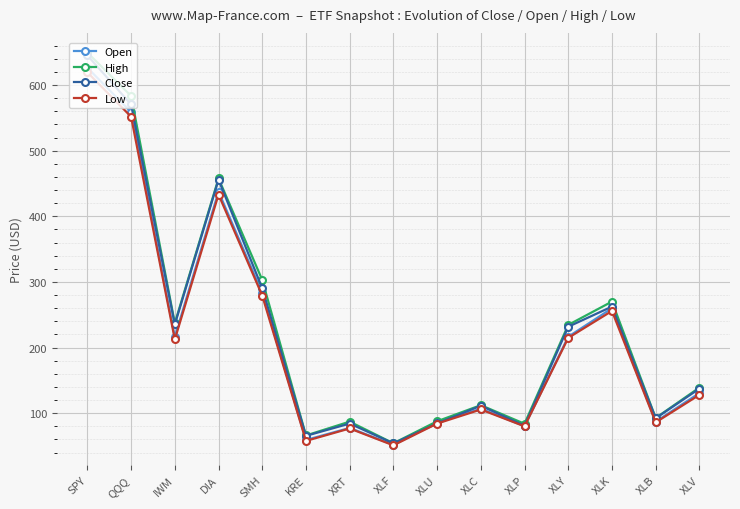

What is the label of the 7th point from the left?

XRT